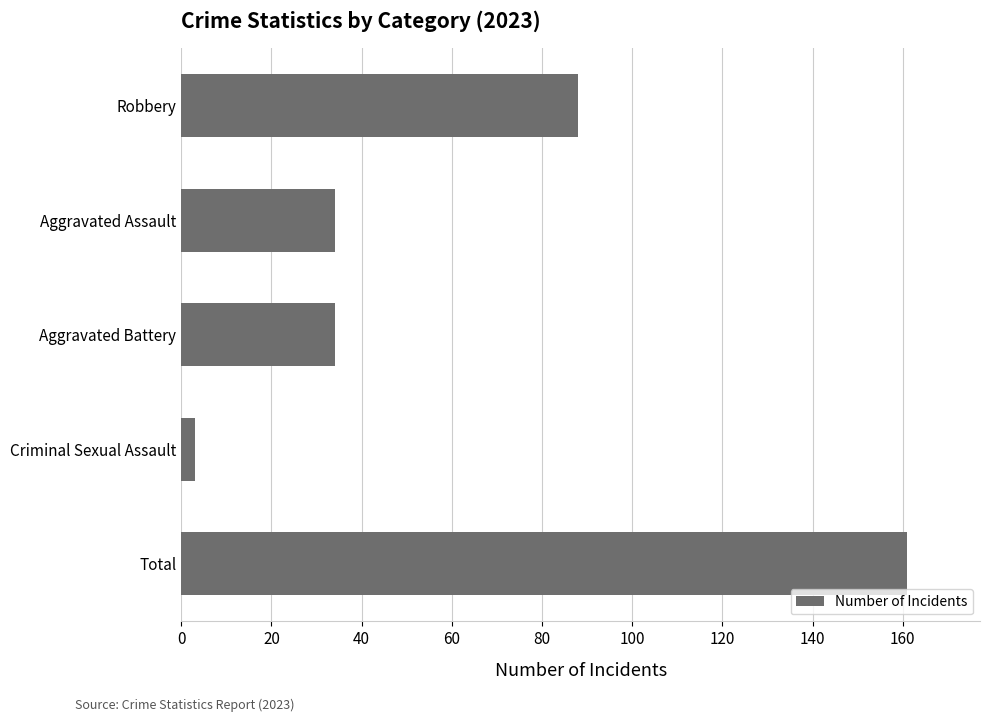

Is it true that the value at Aggravated Battery is 50?

False